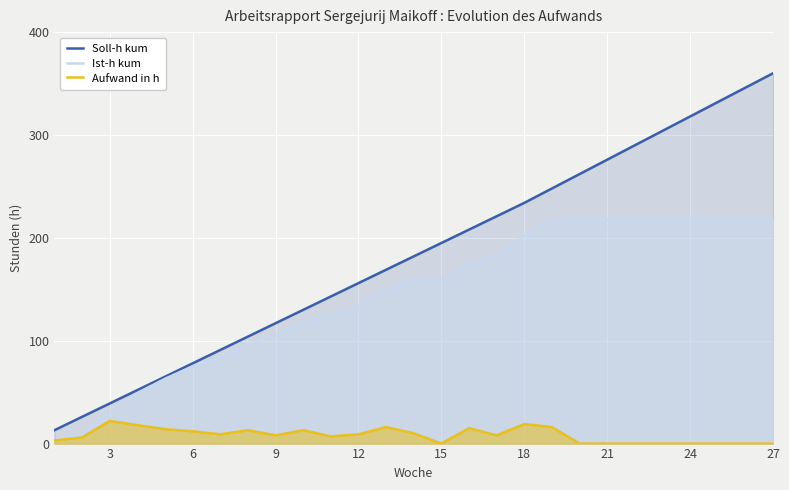

What is the minimum value for Ist-h kum?

3